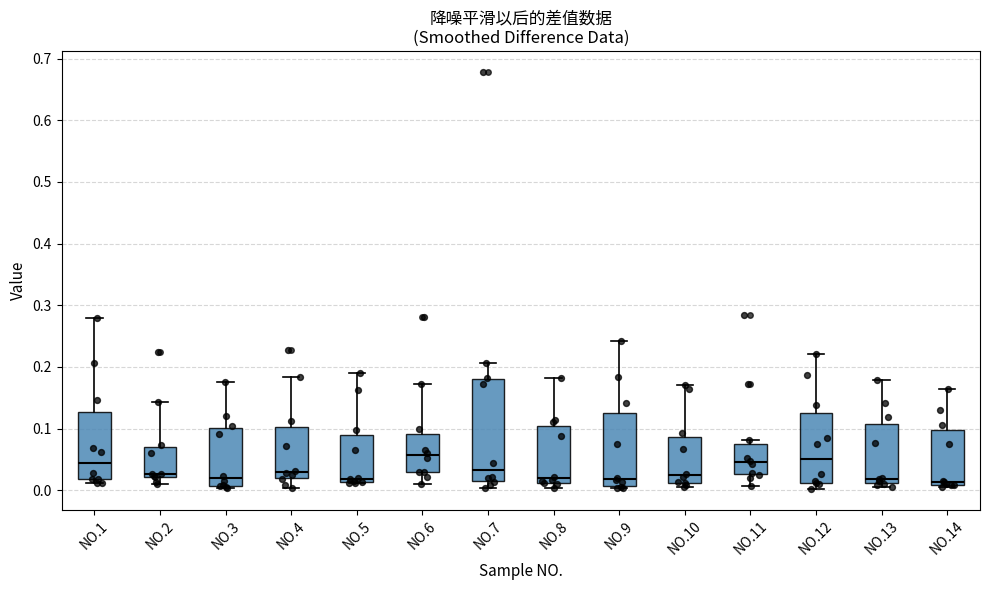

Which box is the tallest, from its lower edge to its upper edge?

NO.7